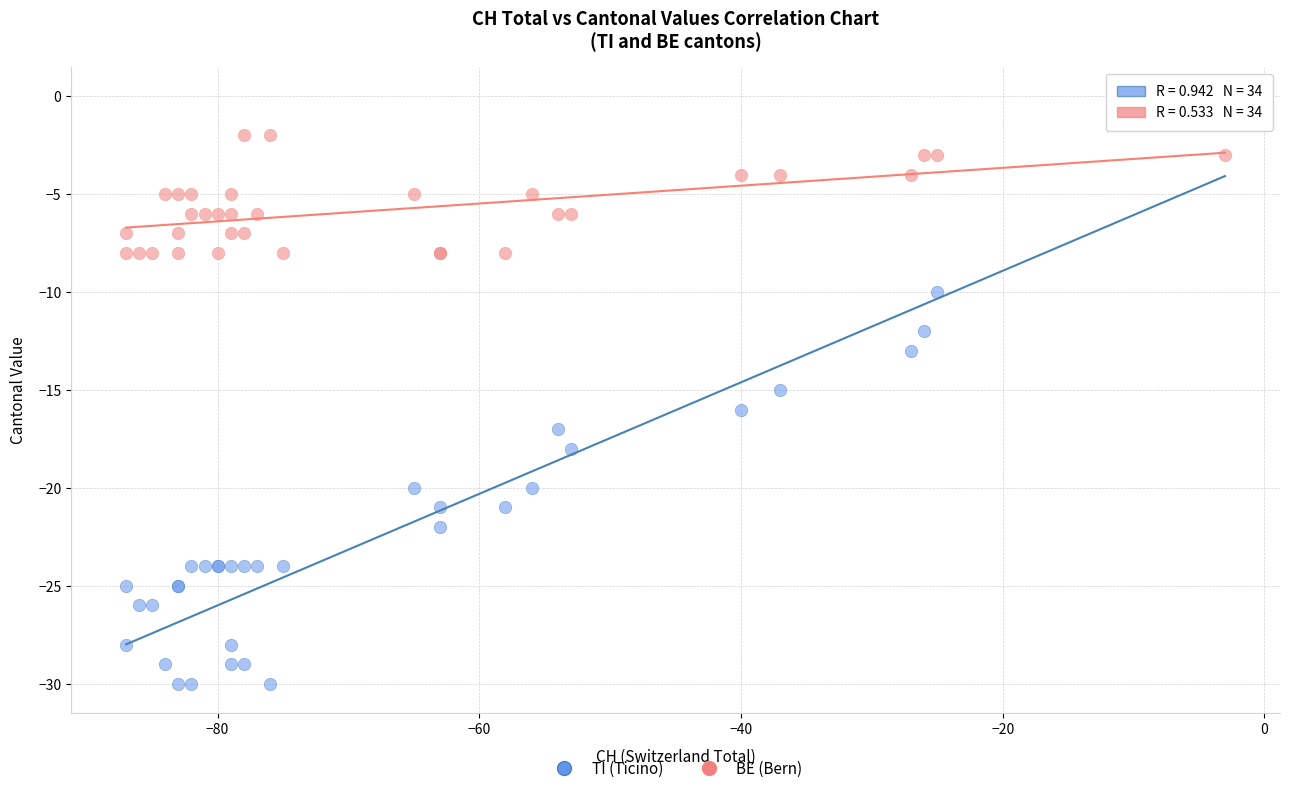

What is the X range (max minus min) for the scatter plot?

84